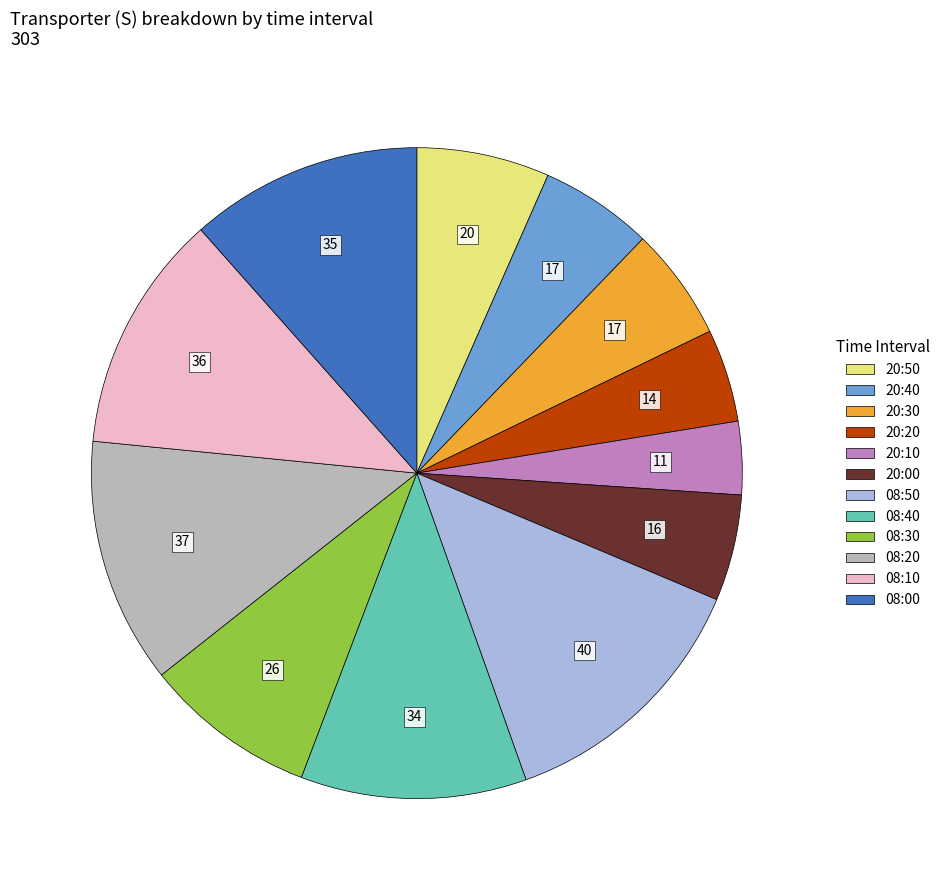

Is there a majority slice in this chart?

No